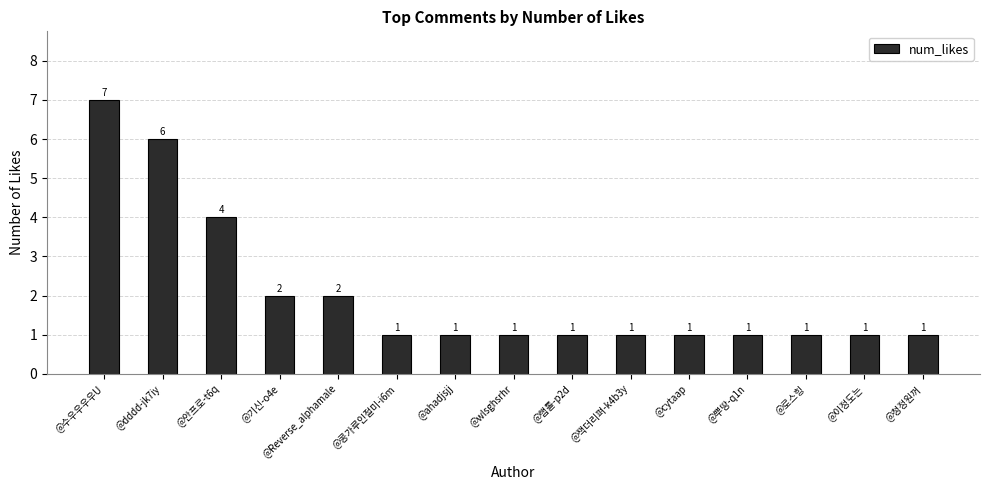

True or false: the data shows 6 at @dddd-jk7iy.

True